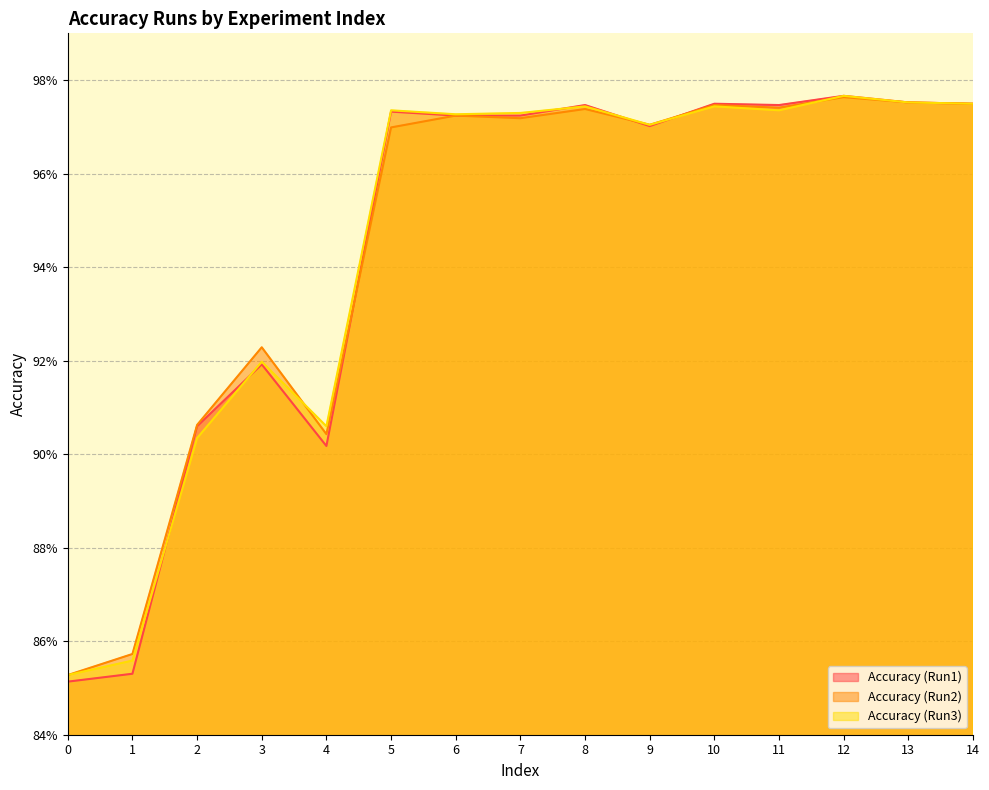

Which series changed the most between 6 and 14?

Accuracy (Run1)